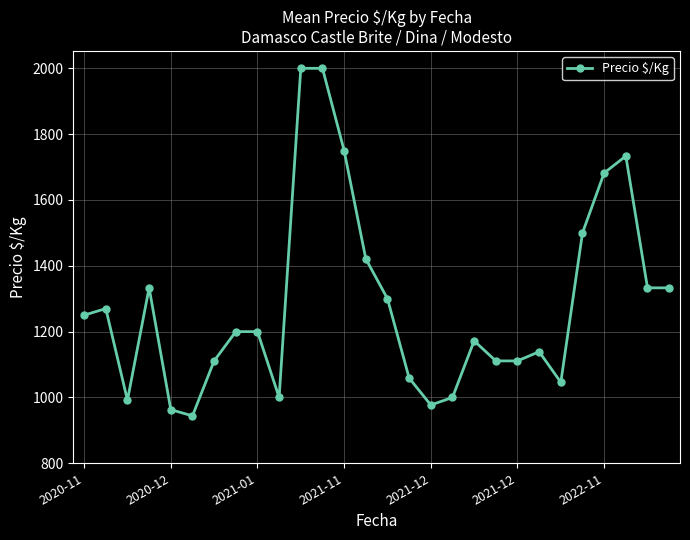

How many values are below 1200?

13